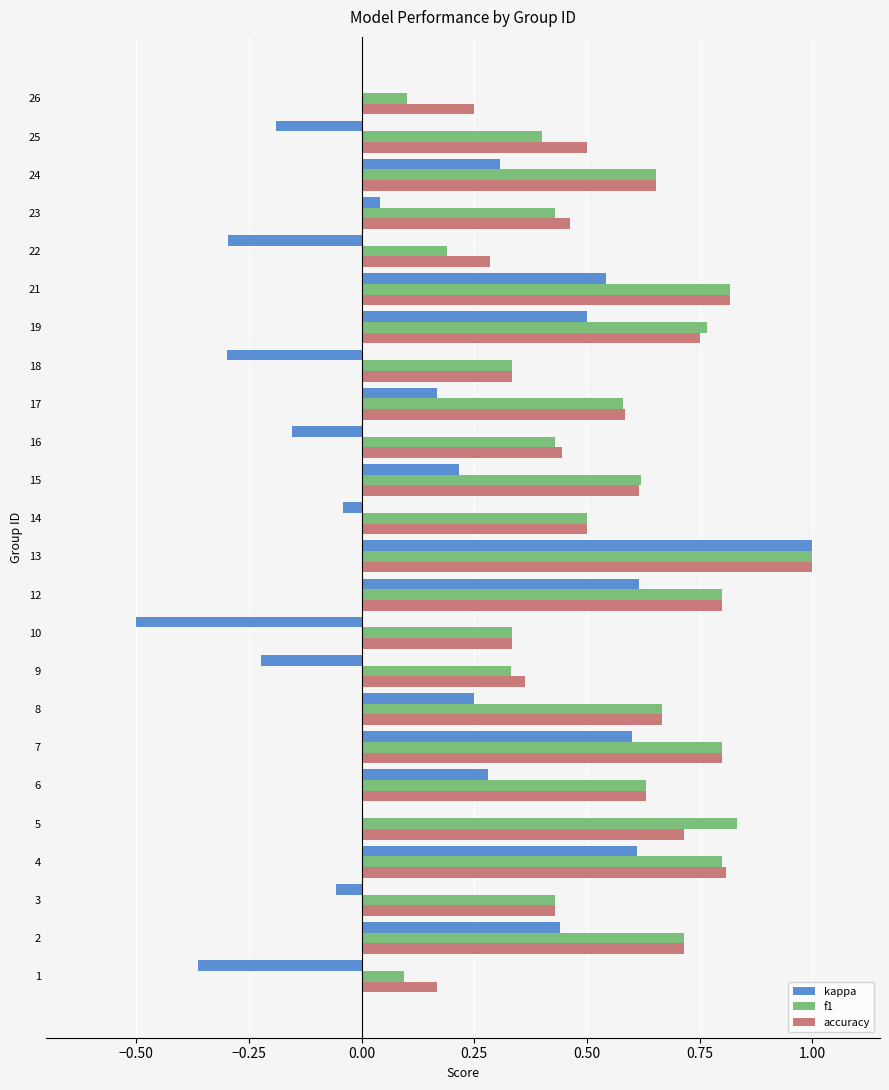

The kappa series shows -0.4 at 9. True or false?

False